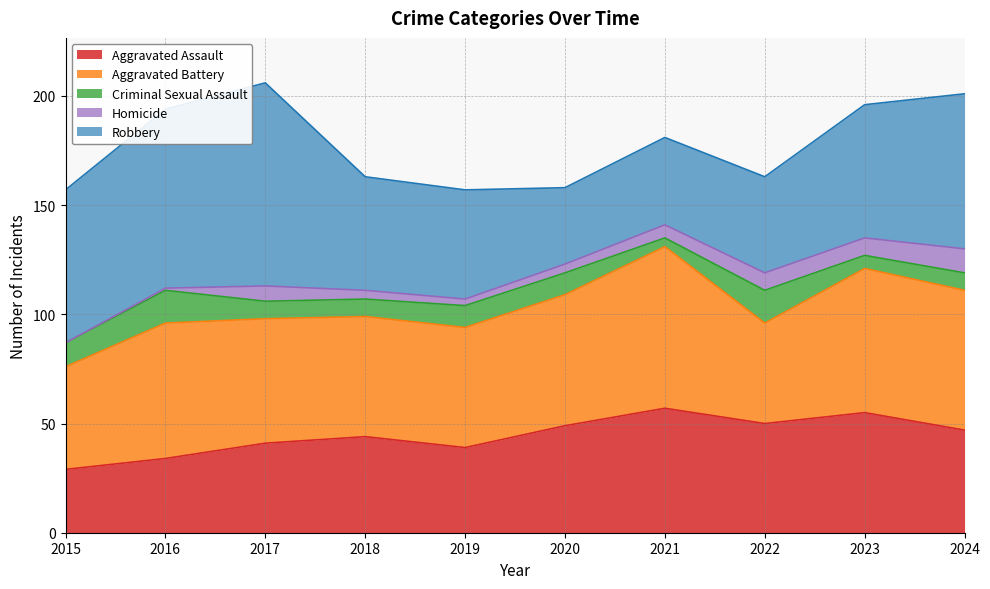

True or false: Homicide has more than 0 interior local peaks.

True